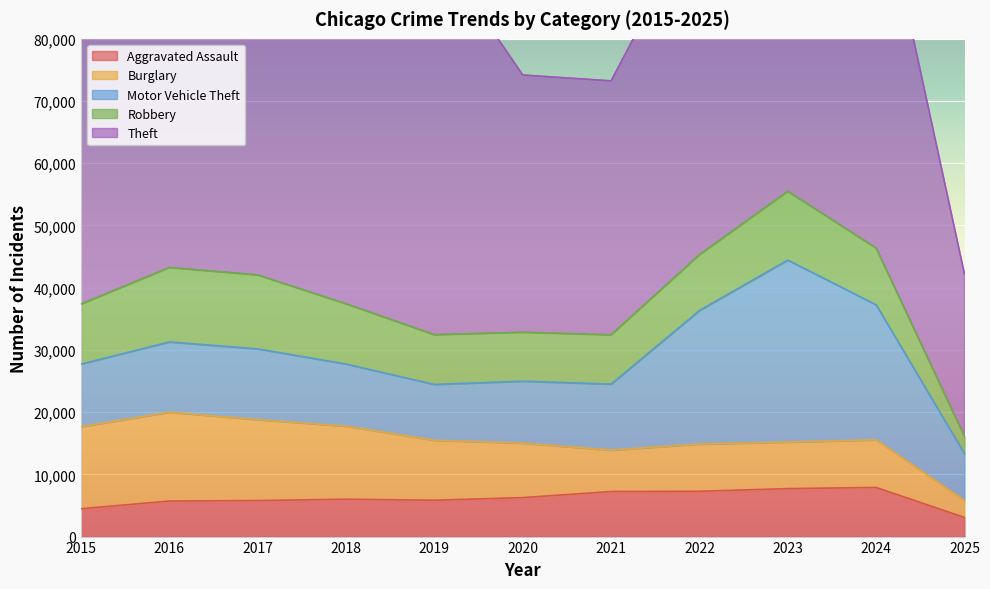

How many distinct data groups are displayed?

5